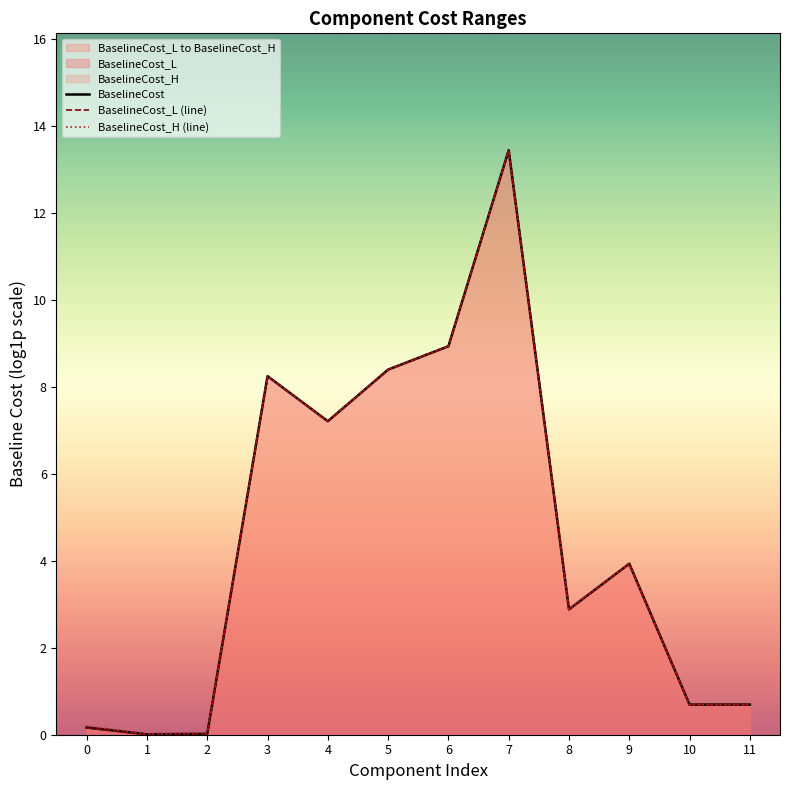

True or false: BaselineCost and BaselineCost_H (line) intersect in this chart.

False